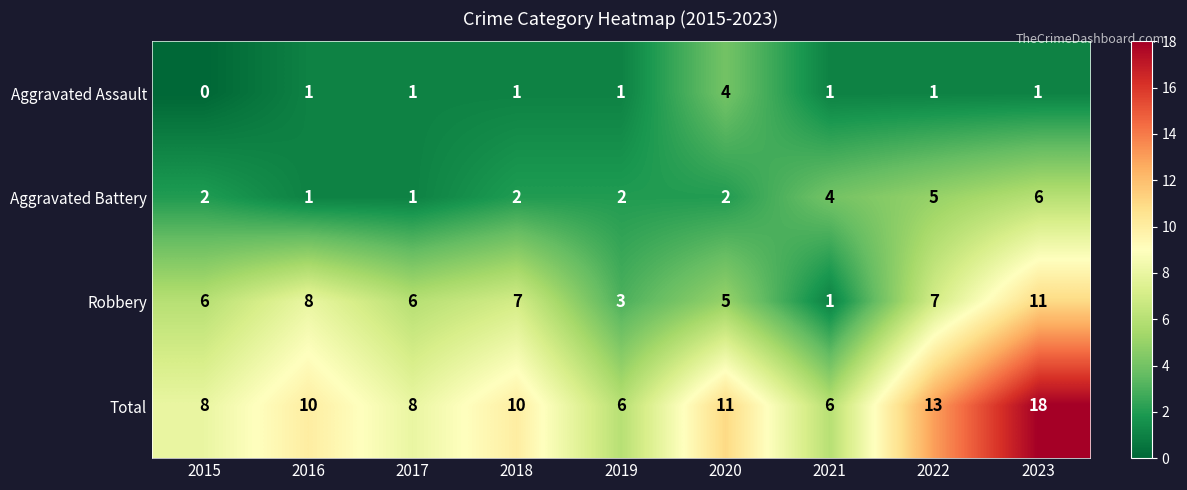

The value of Aggravated Assault at 2016 is 1. True or false?

True